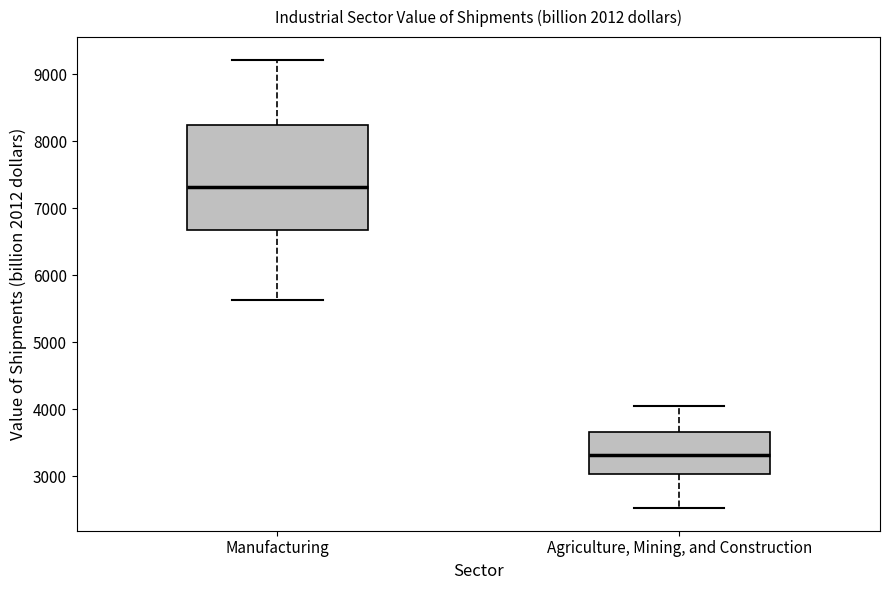

Where is the lower edge of the box for Agriculture, Mining, and Construction on the y-axis? The values are not printed on the chart, so give them approximately, as read against the axis.

3000